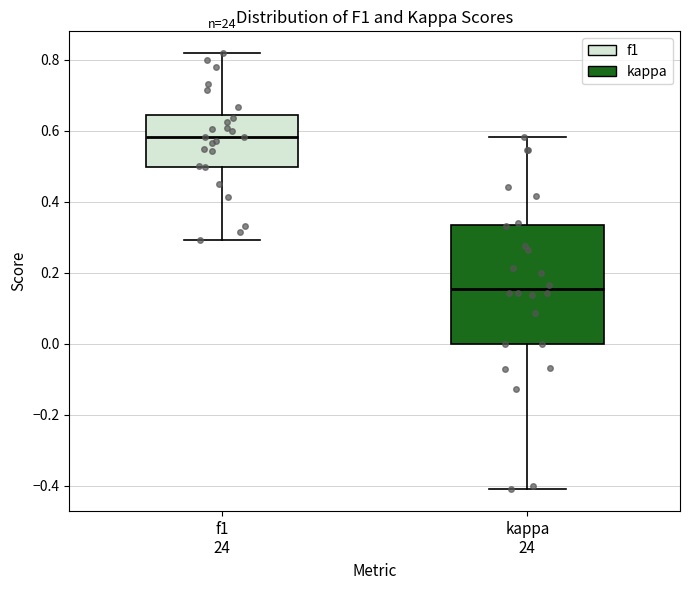

Where is the upper edge of the box for f1 24 on the y-axis? The values are not printed on the chart, so give them approximately, as read against the axis.

0.64